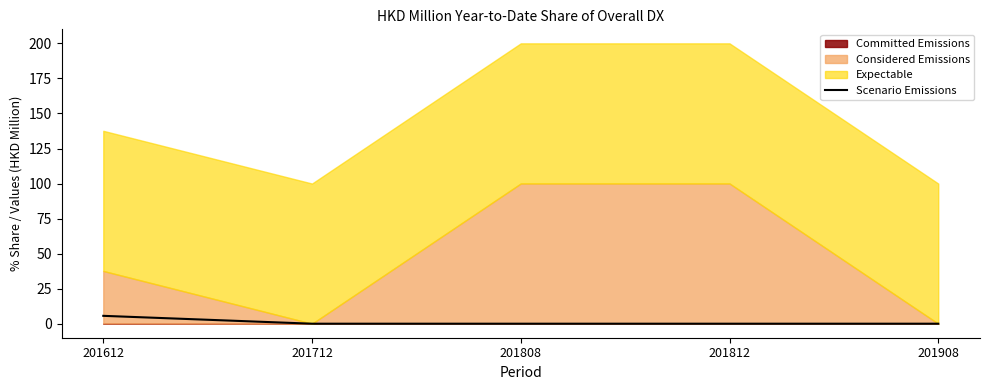

What is the maximum value for Scenario Emissions?

5.6